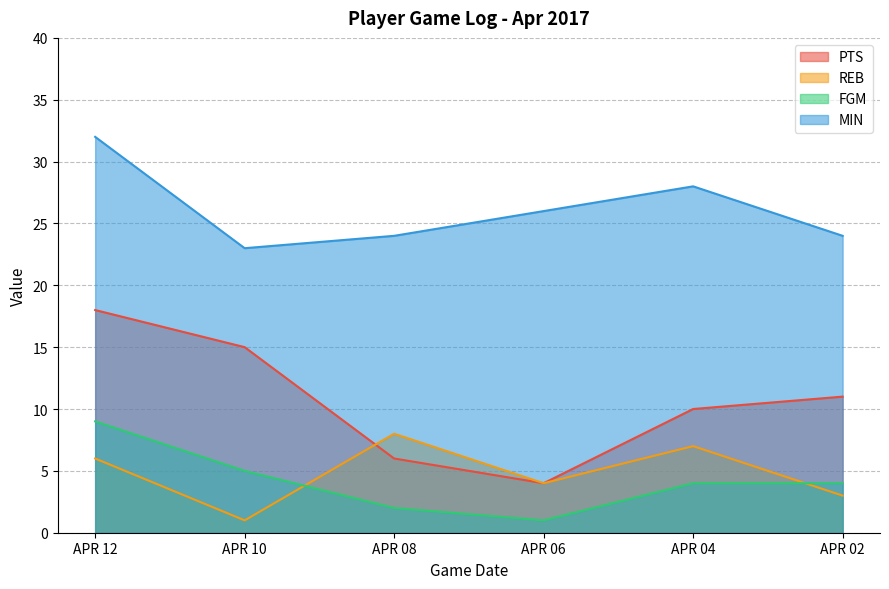

True or false: MIN and PTS intersect in this chart.

False